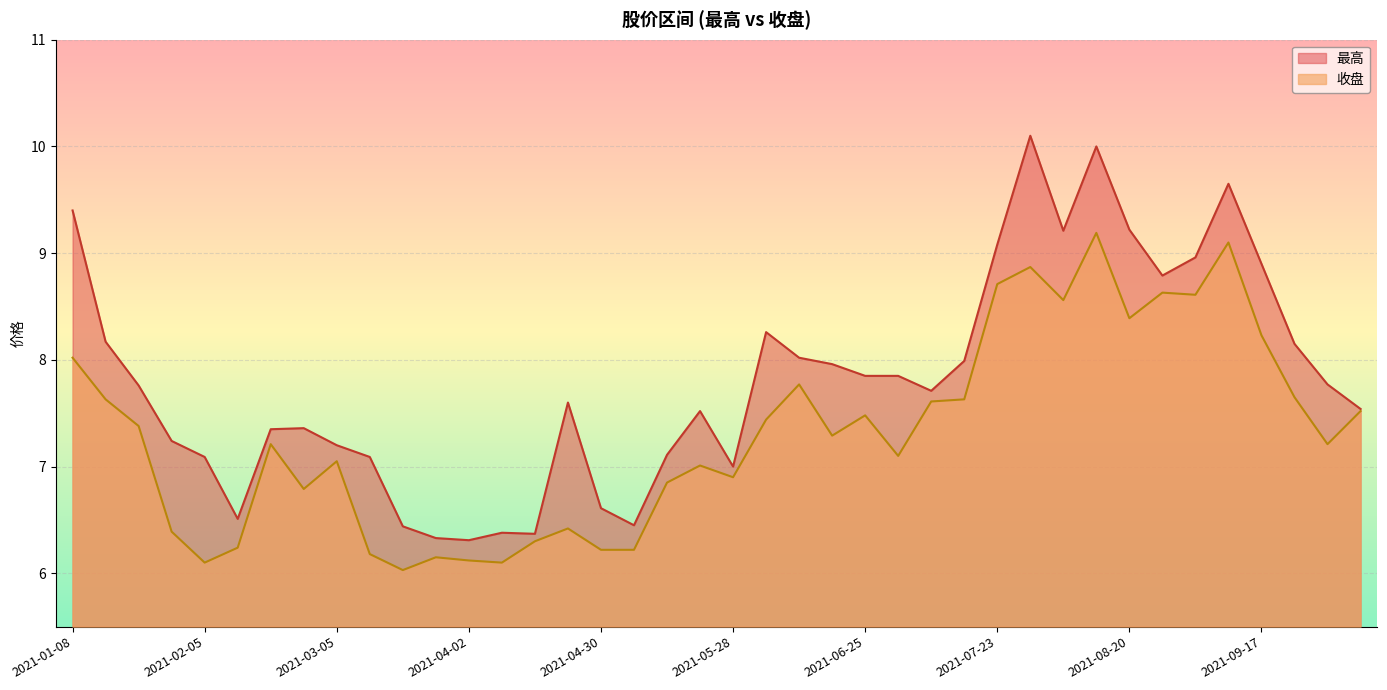

What is the sum of all 收盘 values?

292.3